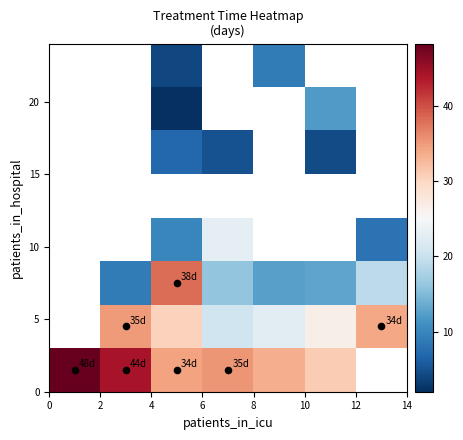

At how many categories does at least one series exceed 11?

7